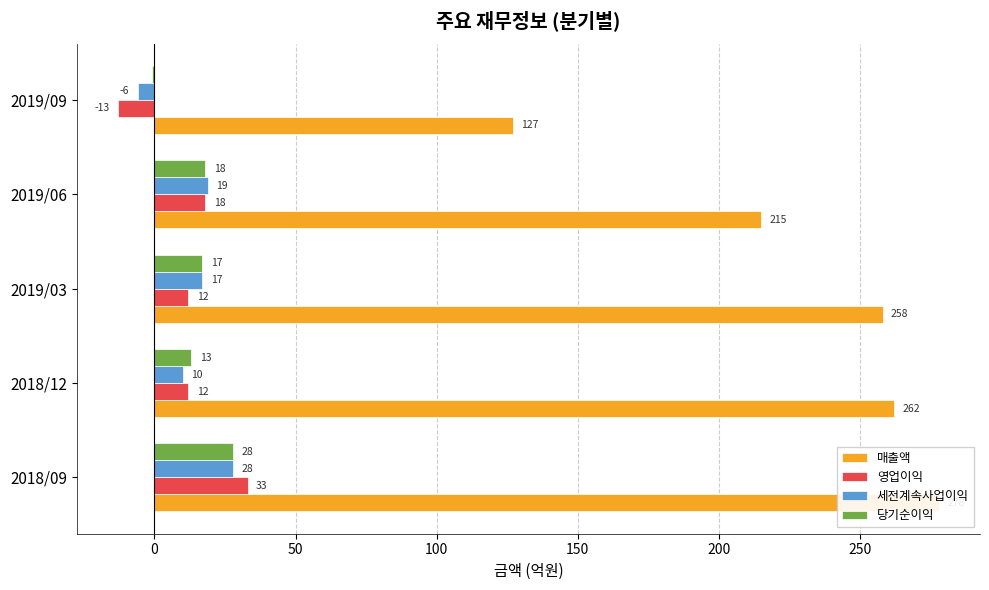

Reading left to right, list all the values displayed in this chart.

매출액: 278	262	258	215	127
영업이익: 33	12	12	18	-13
세전계속사업이익: 28	10	17	19	-6
당기순이익: 28	13	17	18	-1